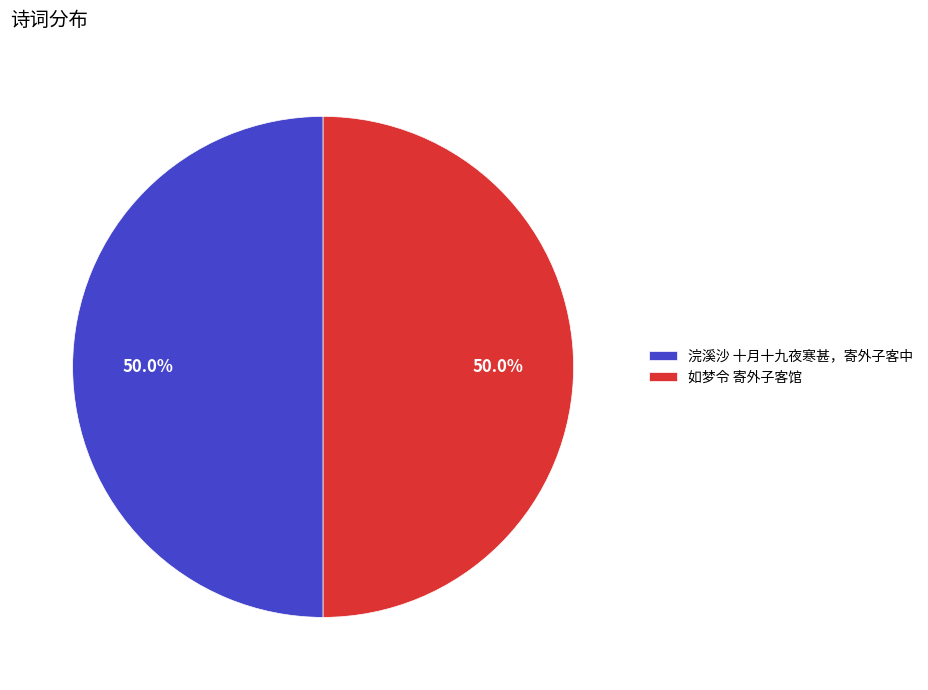

Do 浣溪沙 十月十九夜寒甚，寄外子客中 and 如梦令 寄外子客馆 together represent more than half of the pie?

Yes